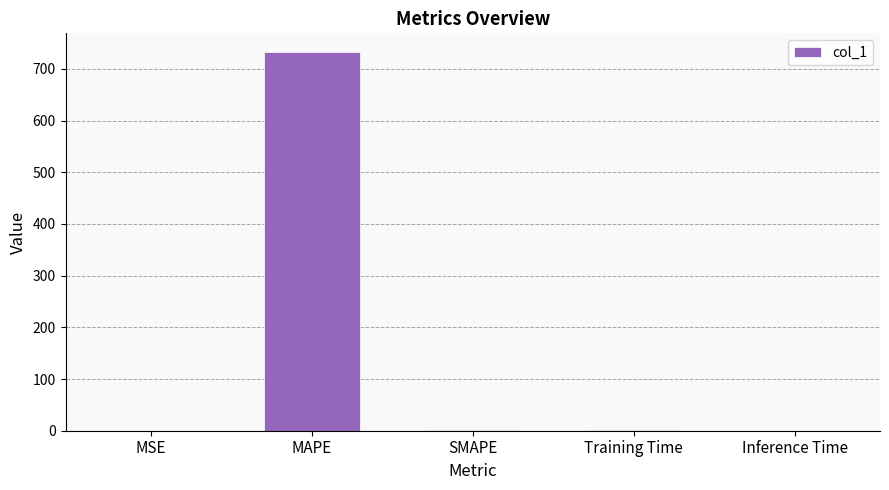

Between Training Time and MAPE, which is larger?

MAPE